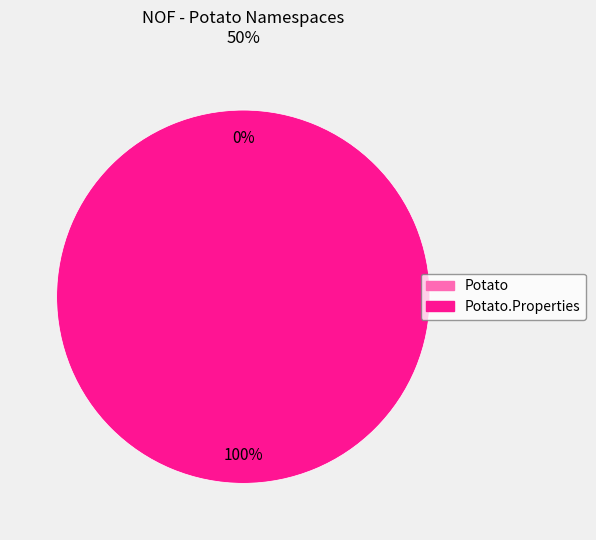

What is the total percentage of Potato.Properties and Potato?

100.0%